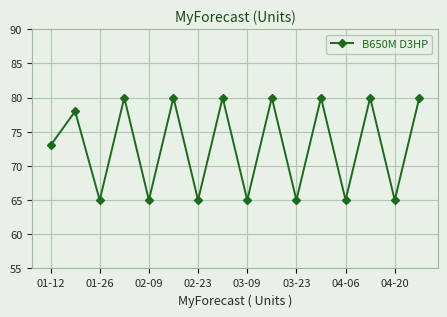

How many points are higher than both their immediate neighbors (excluding endpoints)?

7